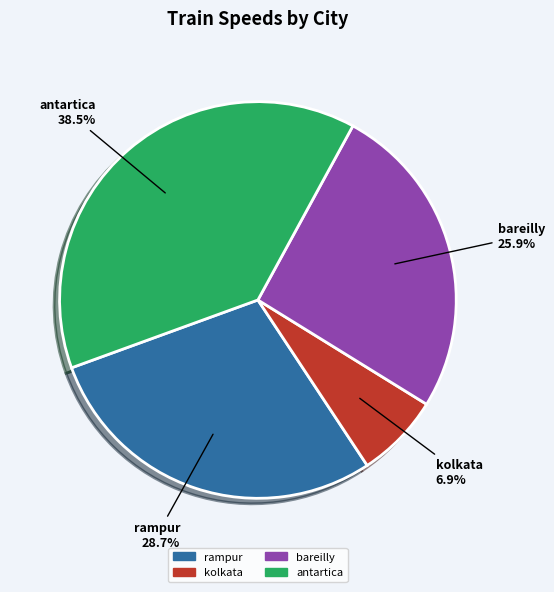

Combined, do antartica and kolkata account for over 50%?

No